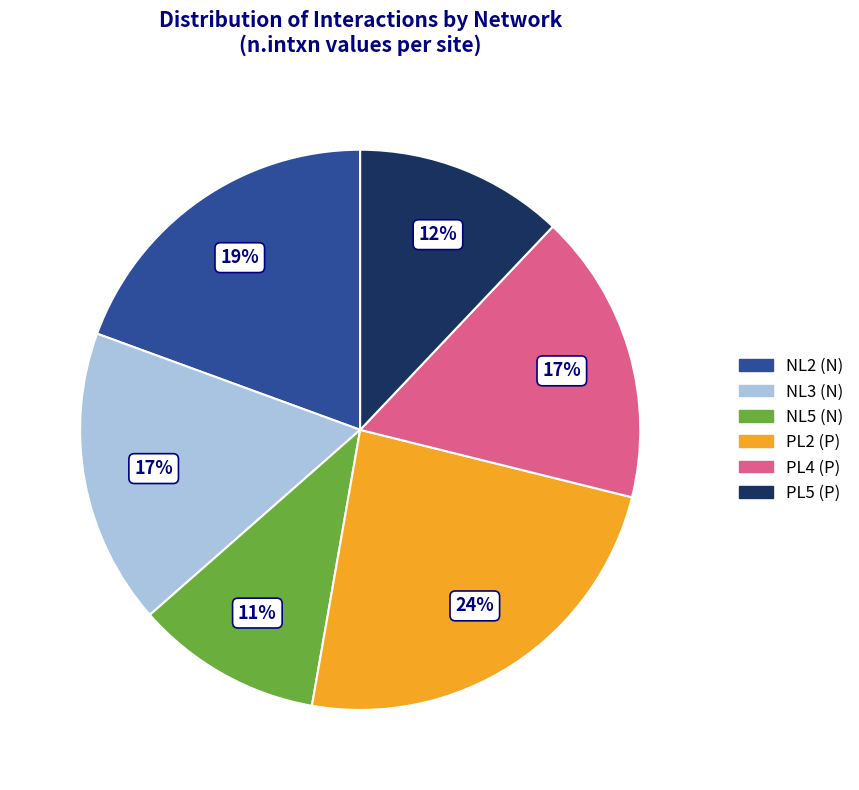

Is it true that PL2 (P) is 15% of the pie?

False